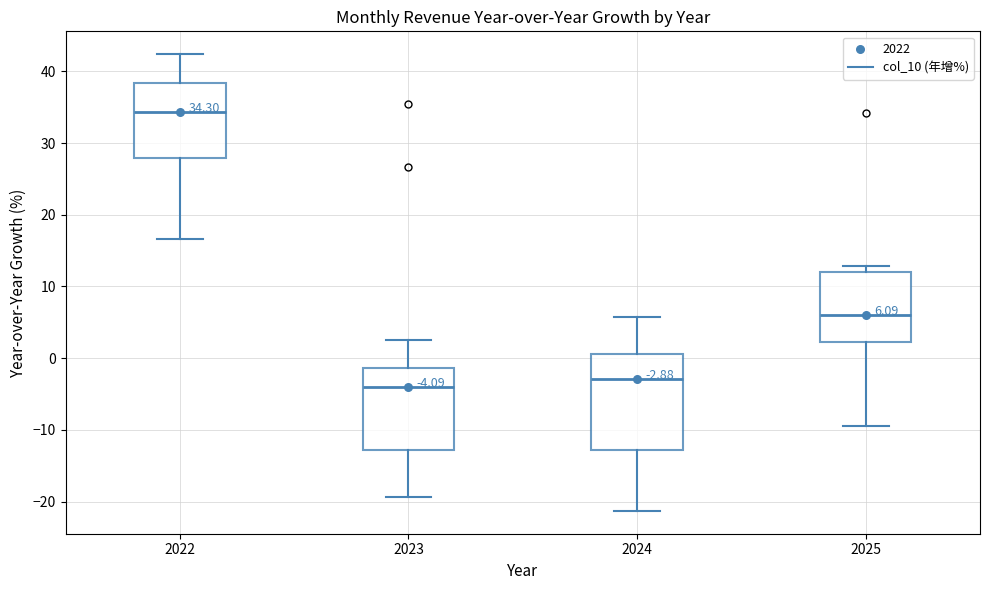

Which box is the tallest, from its lower edge to its upper edge?

2024